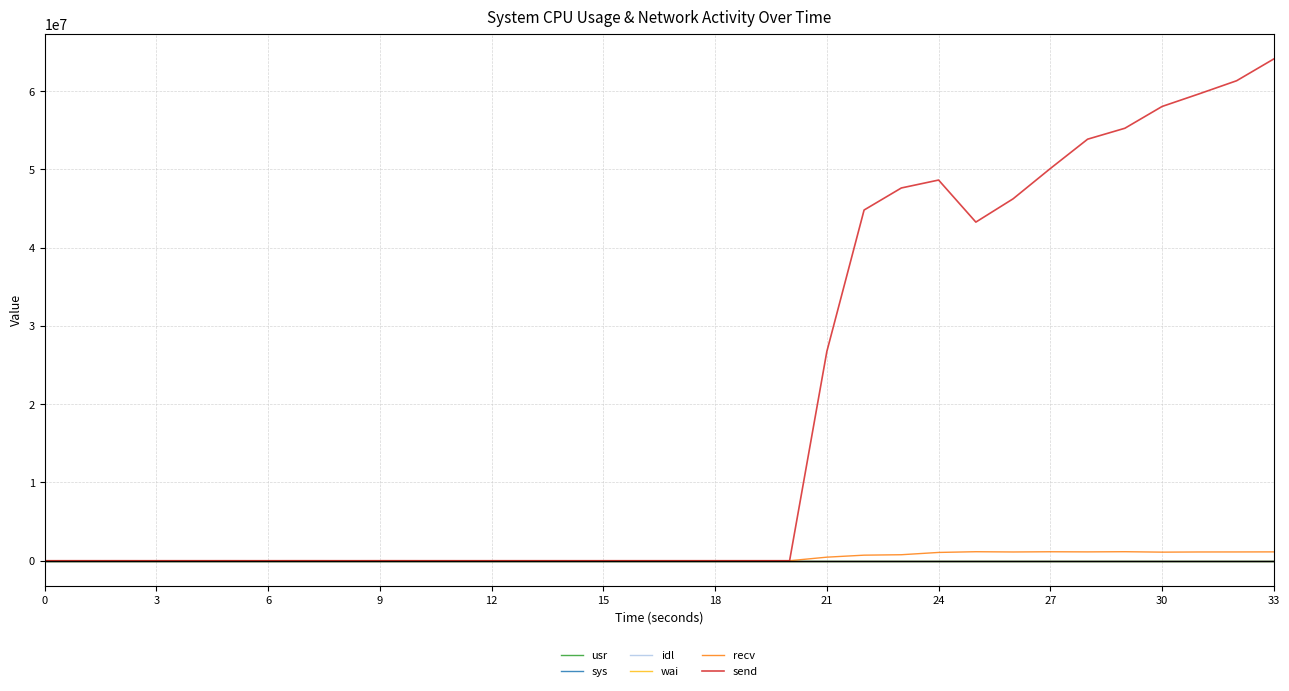

Is this an area chart (filled region under the line)?

No